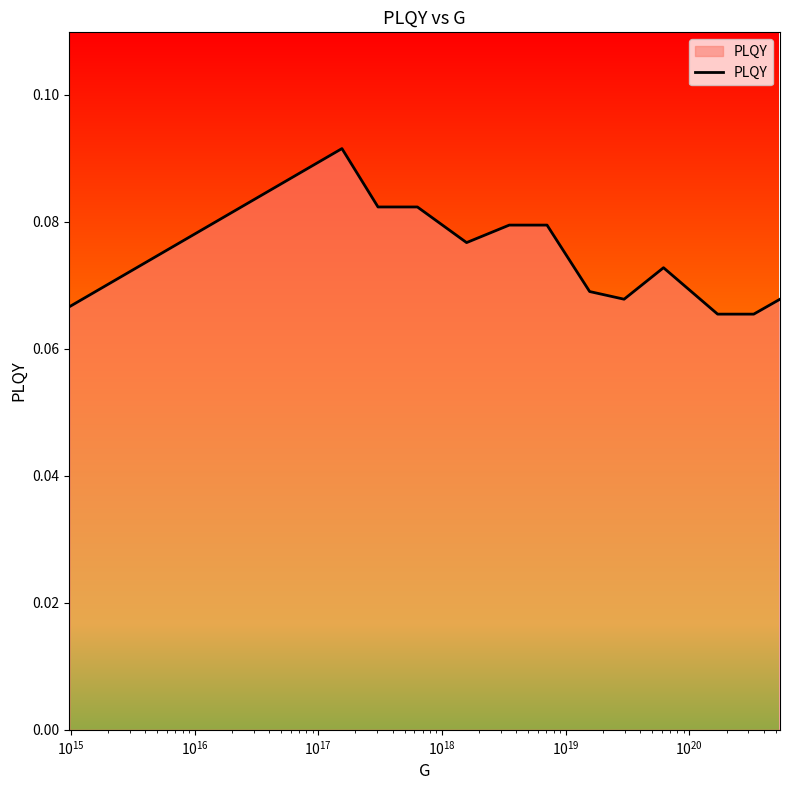

Reading left to right, list all the values displayed in this chart.

0.1	0.1	0.1	0.1	0.1	0.1	0.1	0.1	0.1	0.1	0.1	0.1	0.1